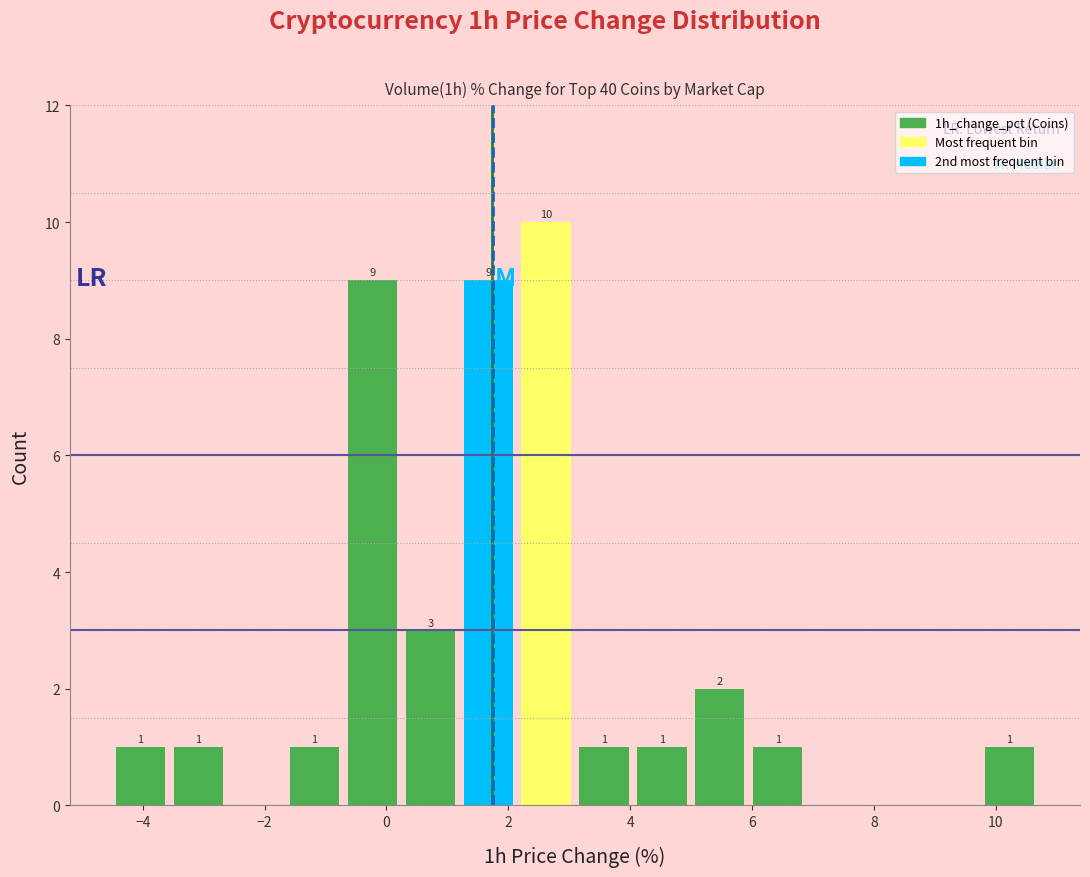

Over which range of the x-axis is the bar tallest?

2.2 to 3.0